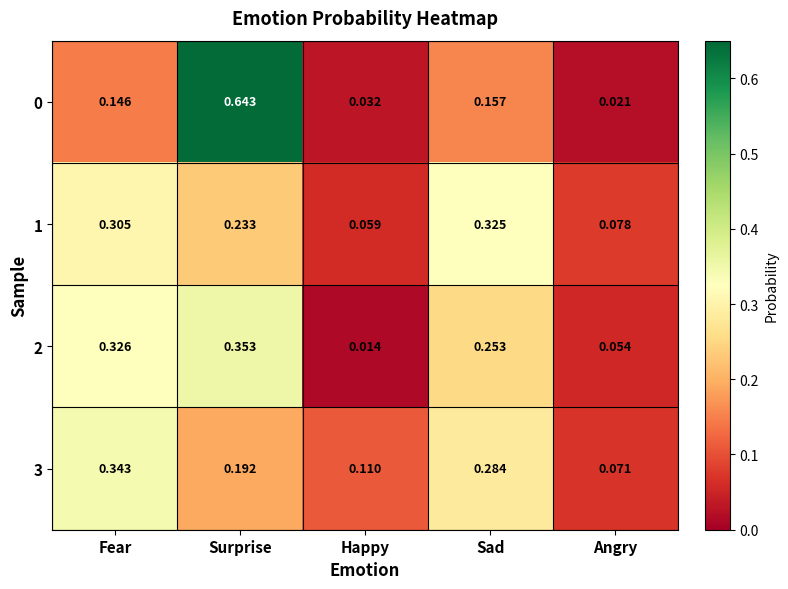

Where is 2 nearest to the value 0?

Happy